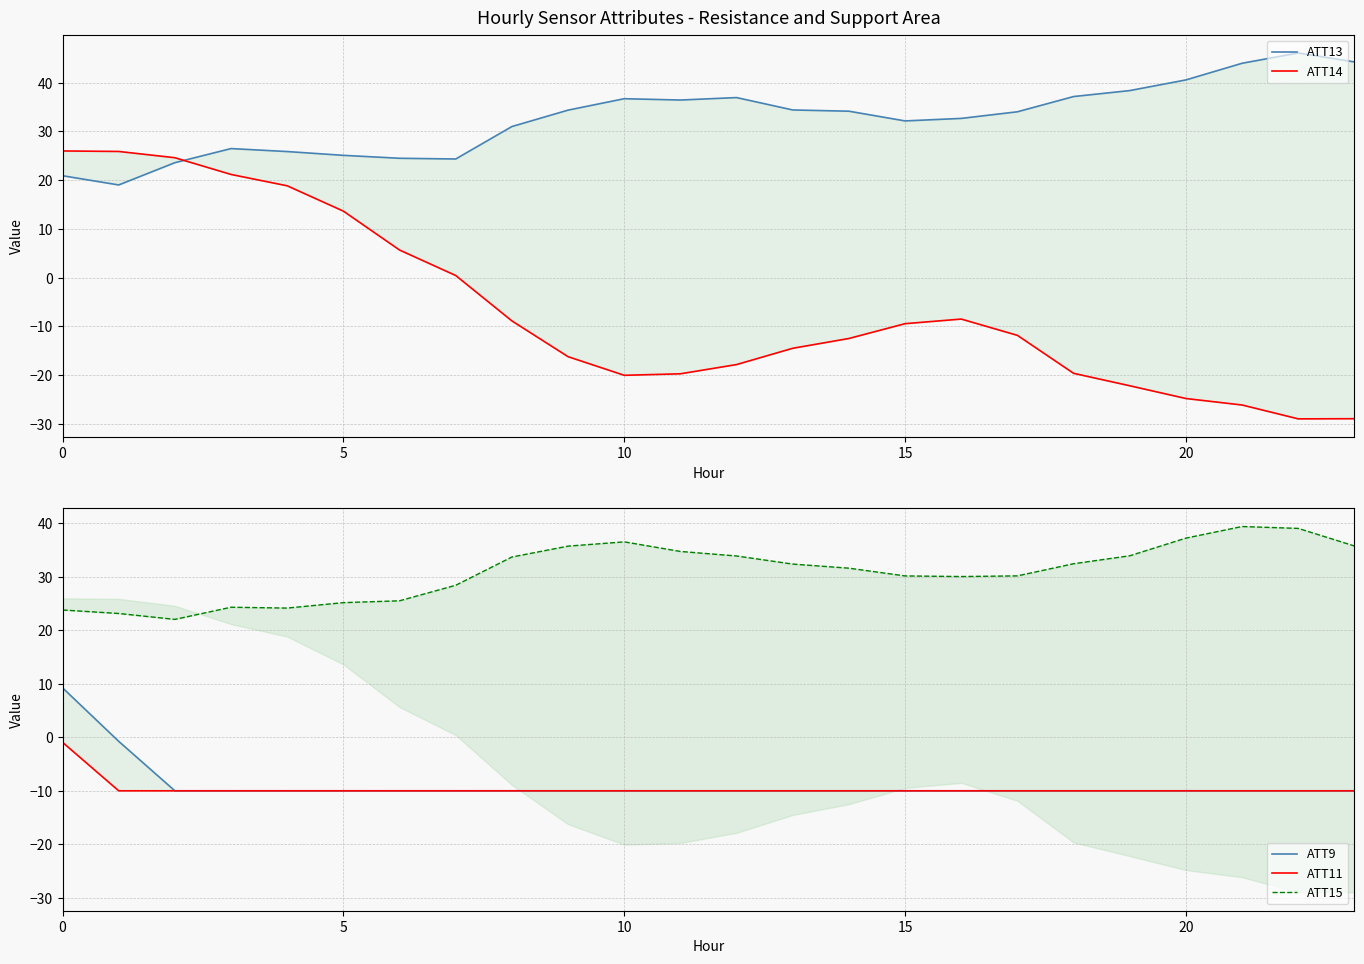

True or false: ATT13 and ATT9 cross at least once.

False